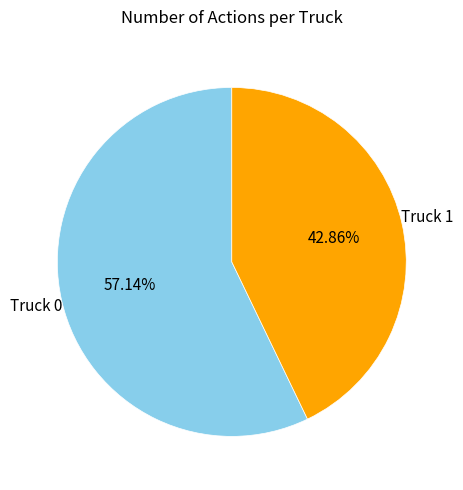

How many segments does this pie chart have?

2